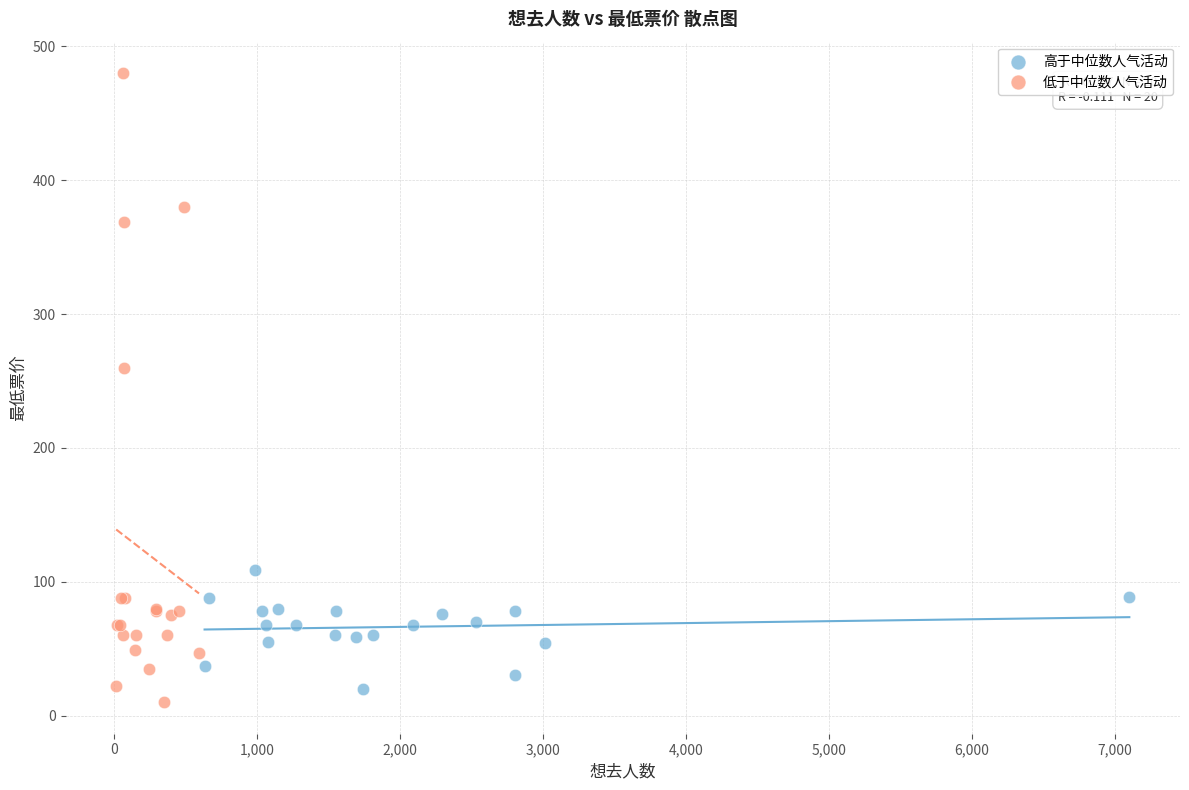

Which series contains the lowest Y value?

低于中位数人气活动